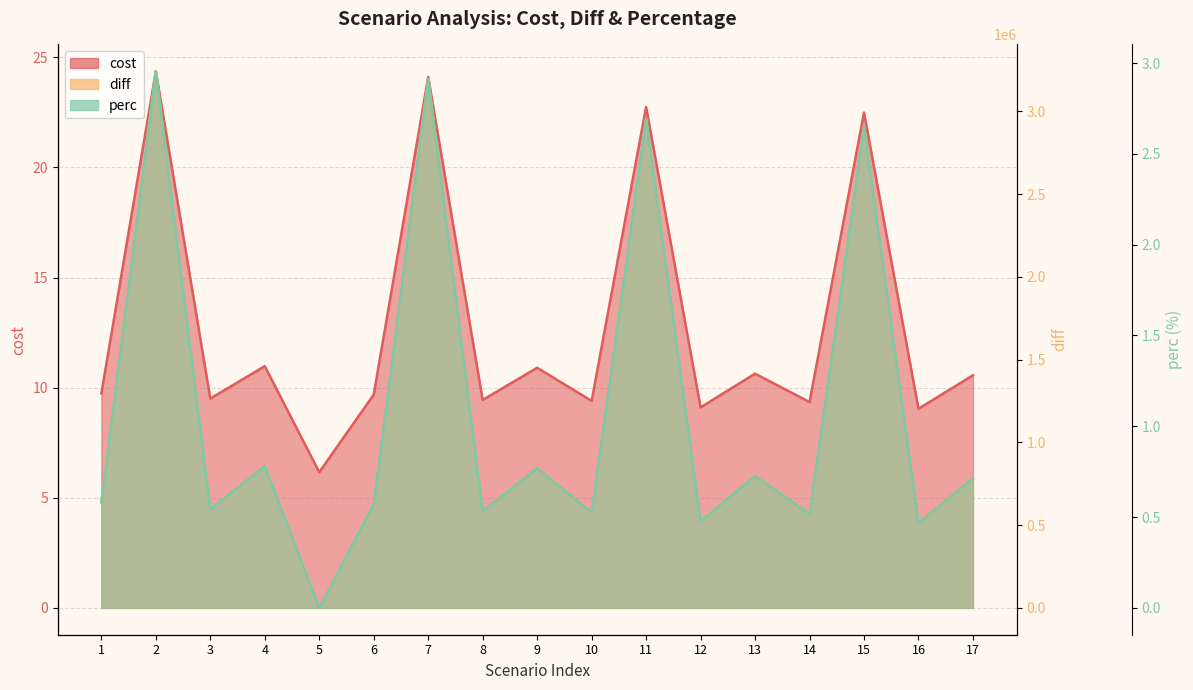

Between 3 and 5, which series saw the biggest shift?

diff